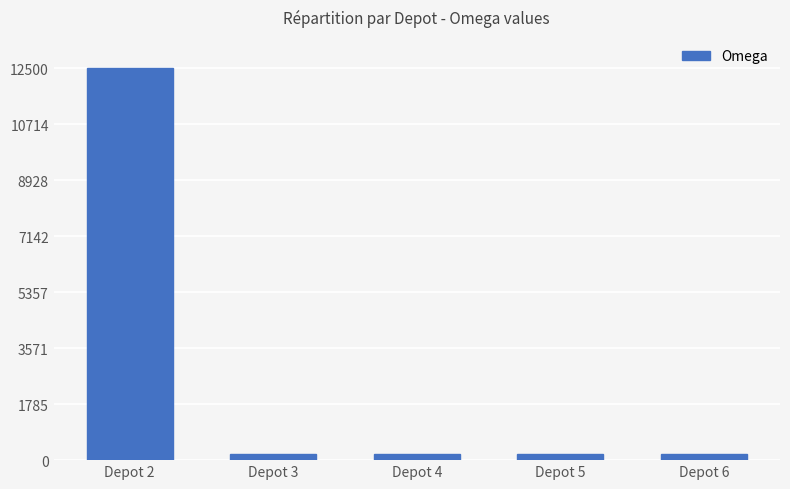

What is the difference between the maximum and minimum values?

12300